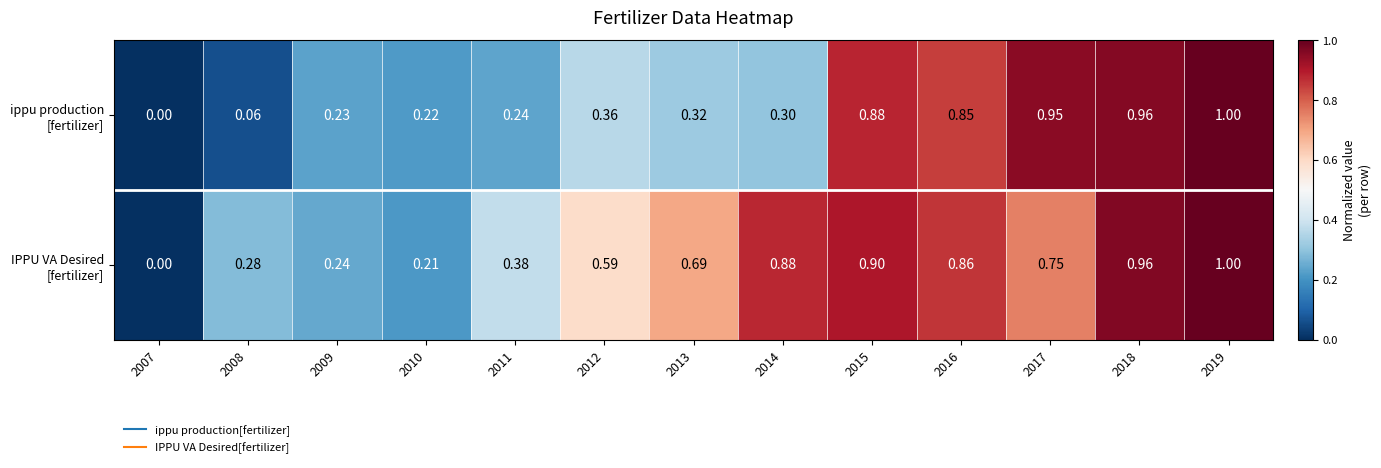

Which has a higher value, 2015 or 2008?

2015